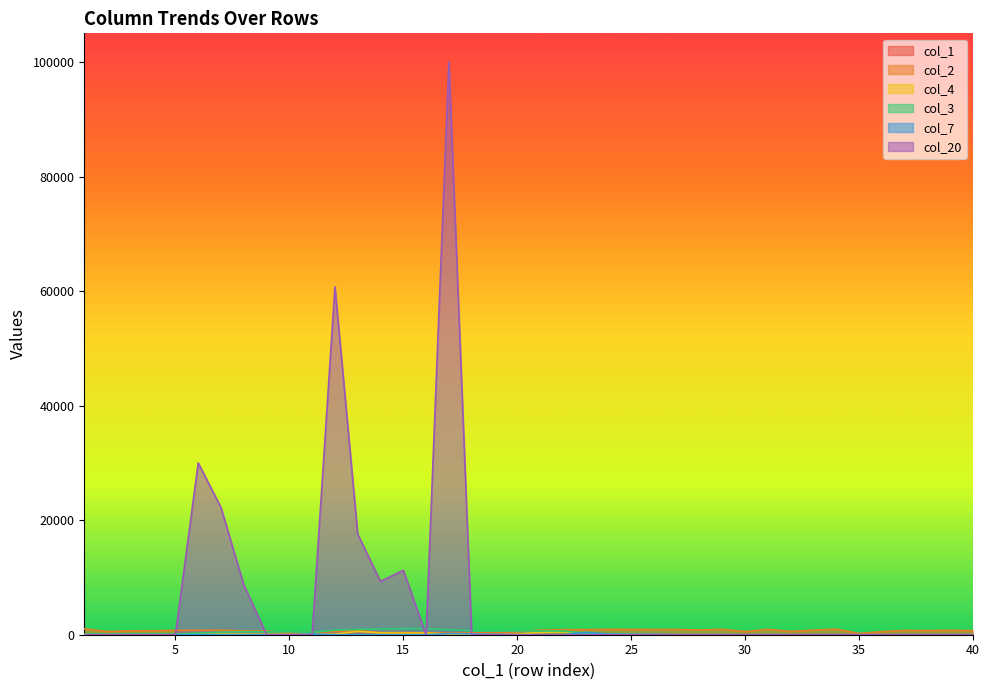

Between 27 and 35, which series saw the biggest shift?

col_2